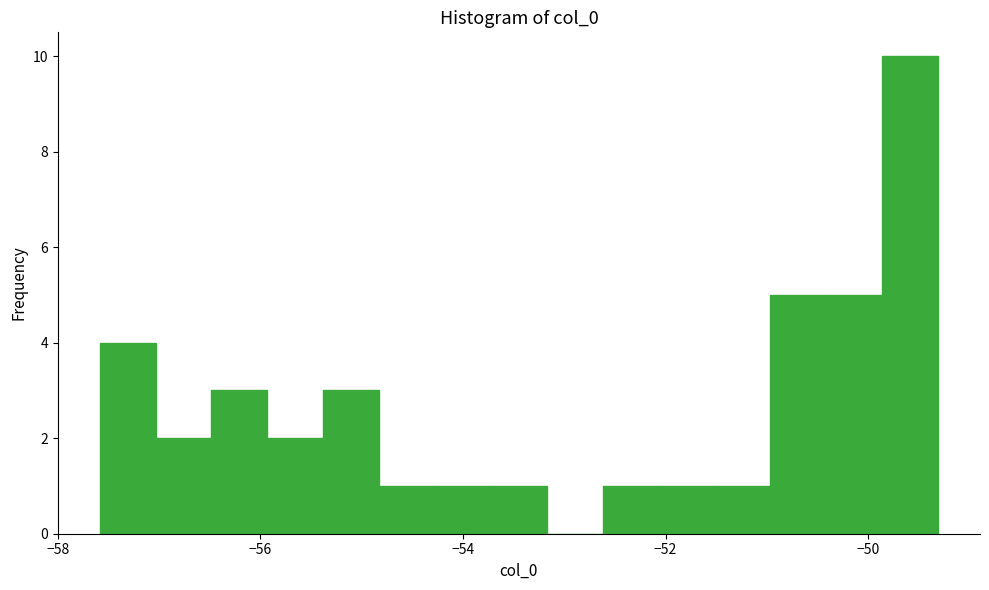

Read against the x-axis, roughly where is the centre of the tallest bar?

-49.6